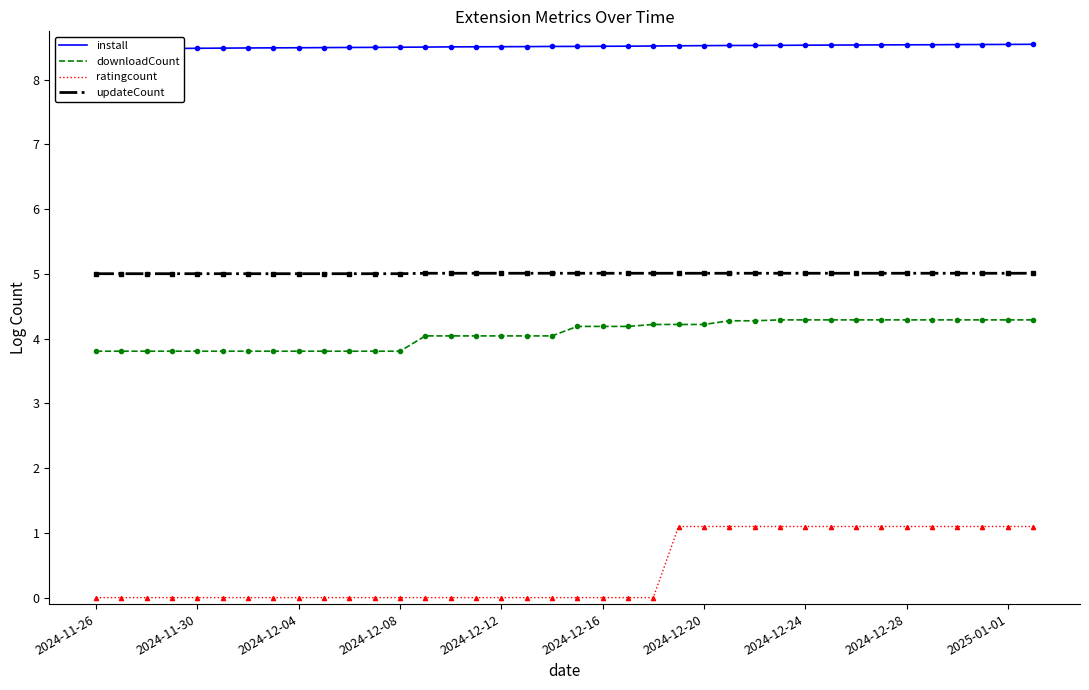

At how many categories does at least one series exceed 7?

38